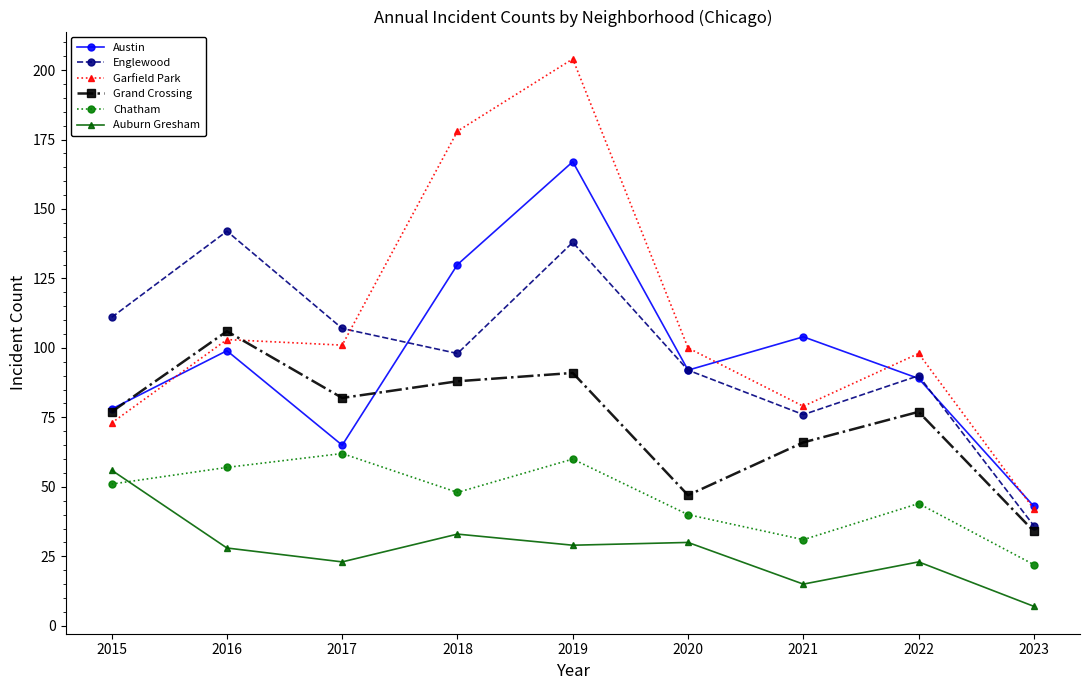

What is the value of the Grand Crossing point at the 6th from the left?

47